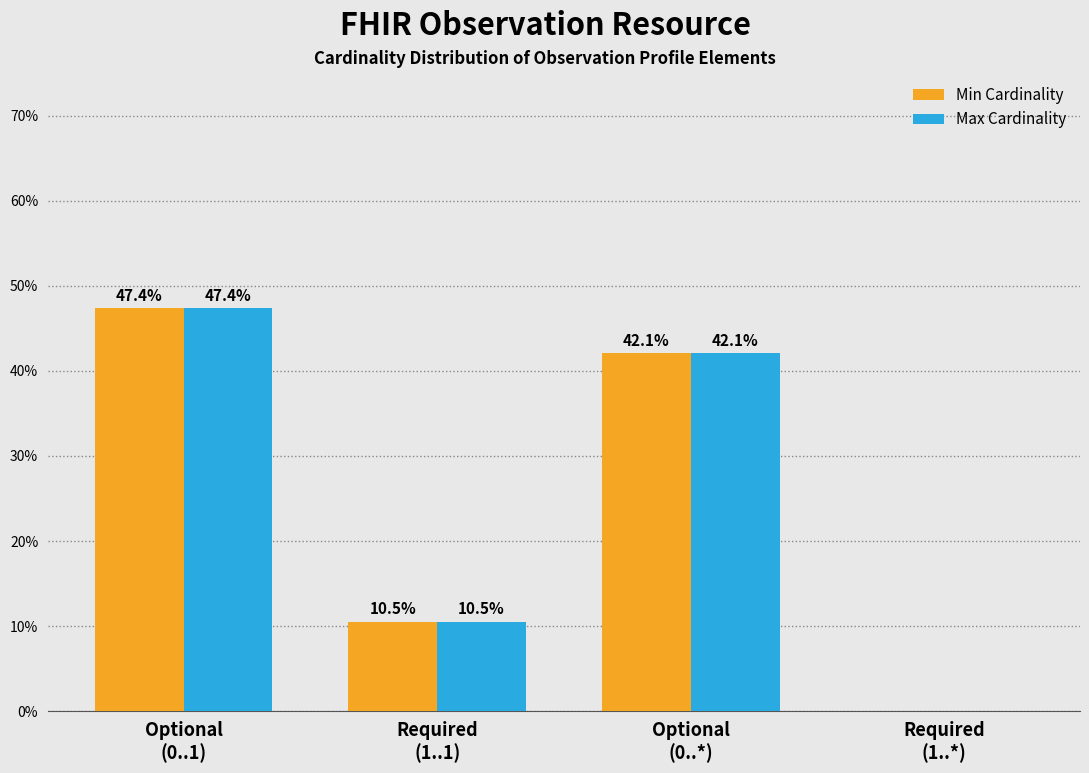

What is the greatest value displayed?

47.4